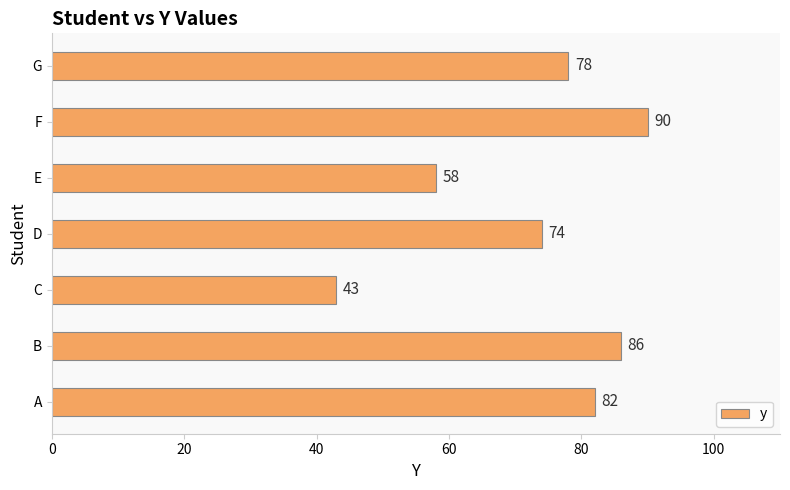

What is the difference between the second highest and minimum values?

43